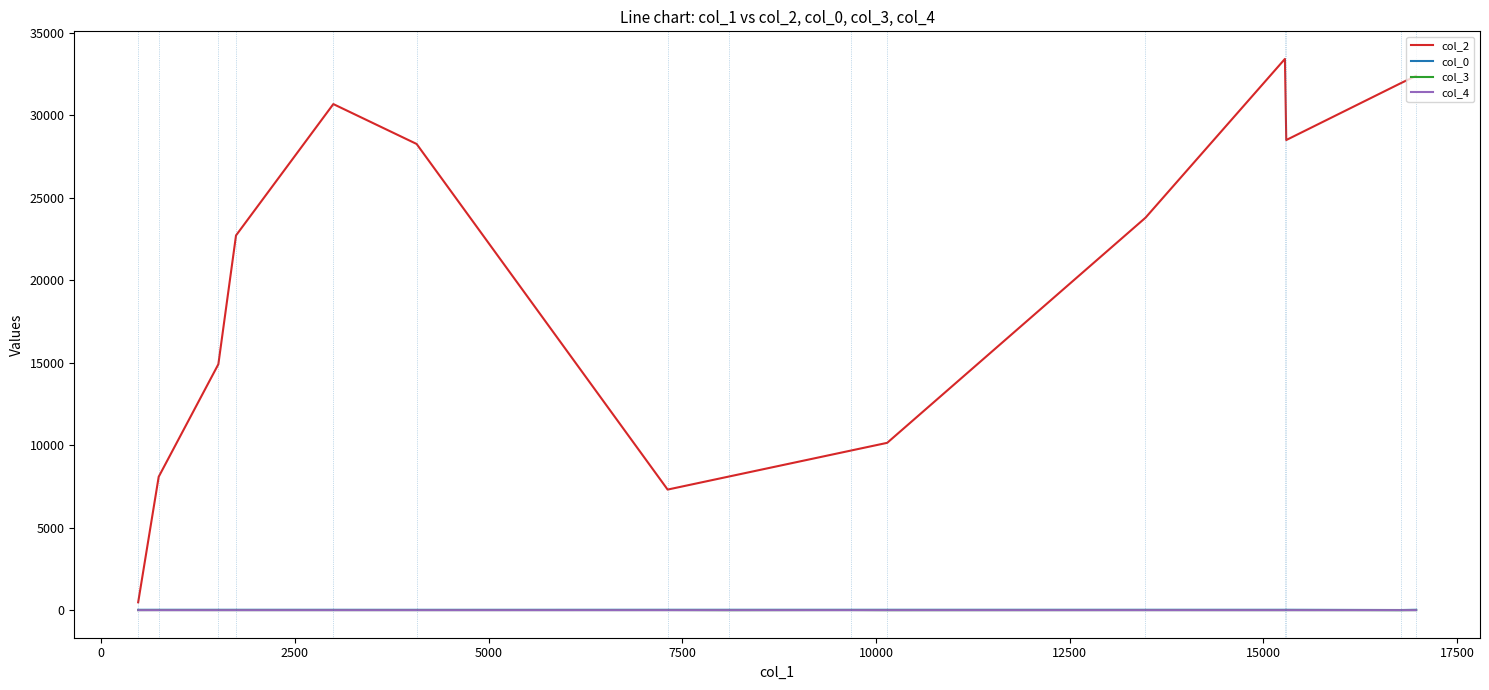

Which series has the largest range (max minus min)?

col_2